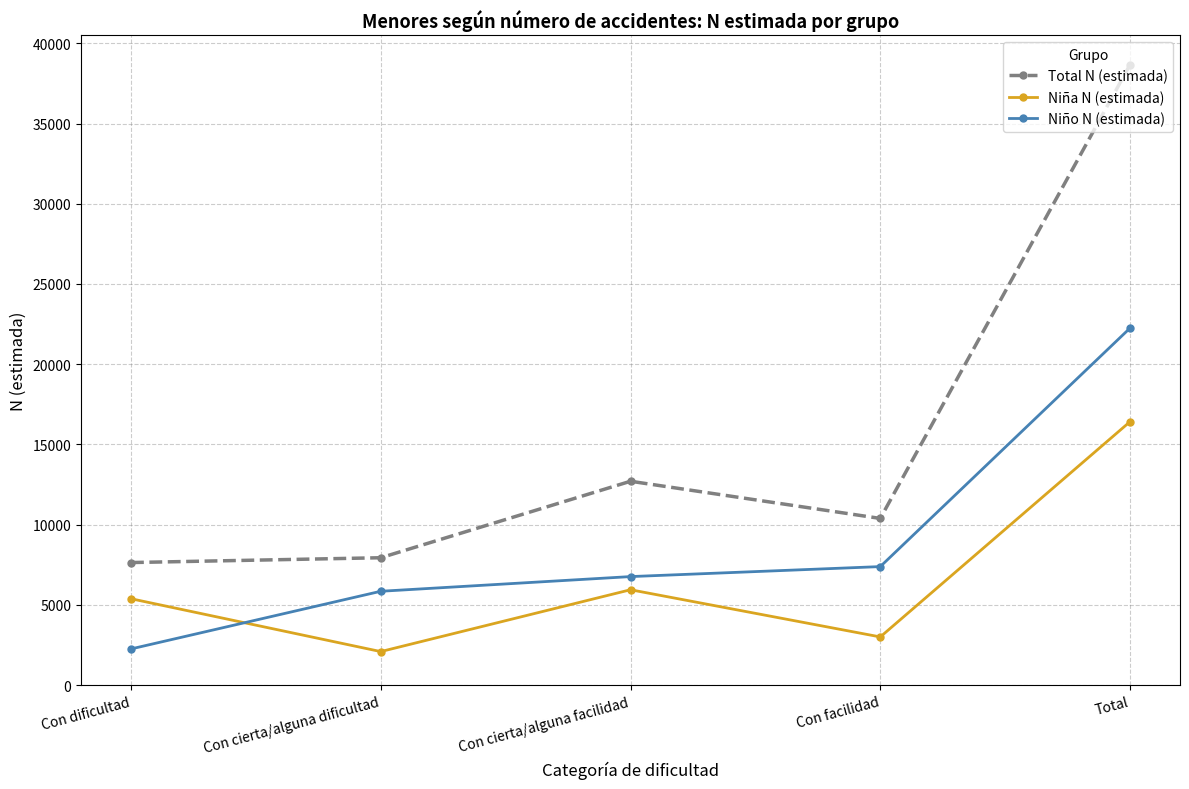

What is the difference between the highest and lowest values at Total?

22251